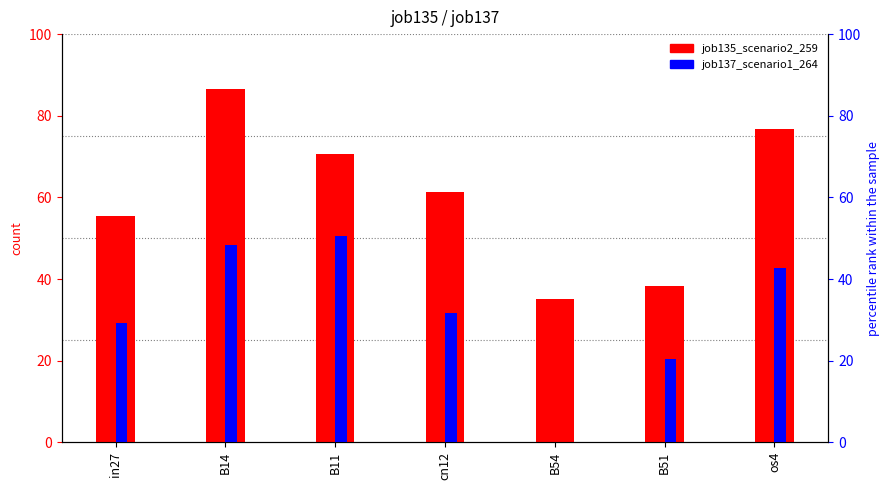

What is the approximate value of job137_scenario1_264 at in27?

29.3